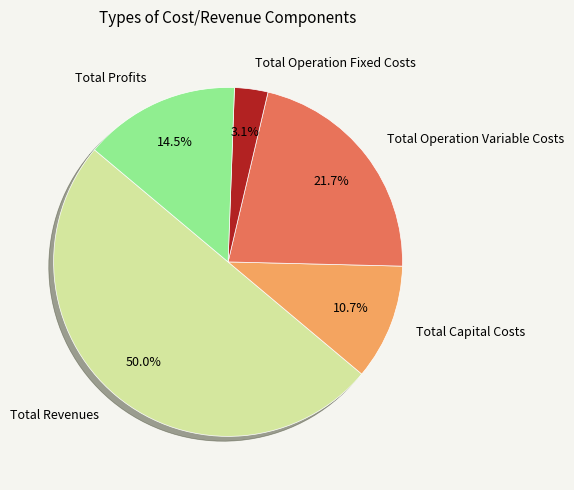

To the nearest percent, what is the combined percentage of Total Operation Fixed Costs and Total Capital Costs?

14%